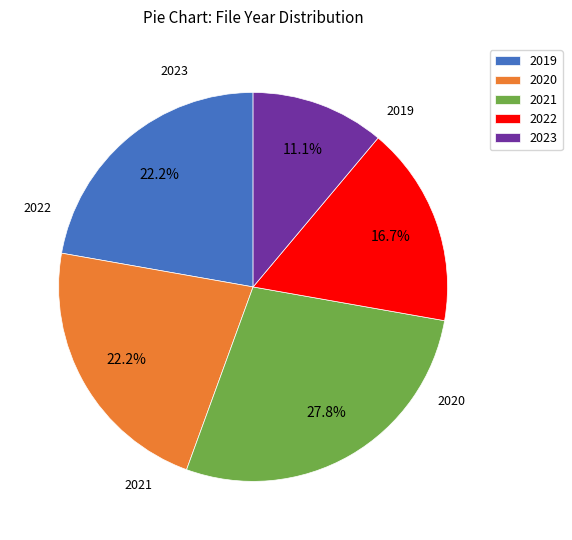

How many segments does this pie chart have?

5